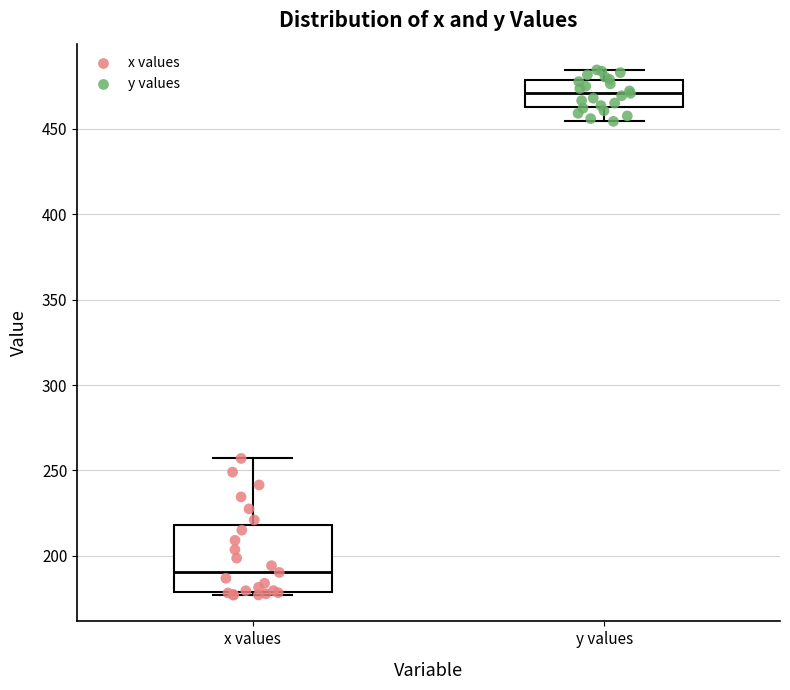

Where is the upper edge of the box for y values on the y-axis? The values are not printed on the chart, so give them approximately, as read against the axis.

480